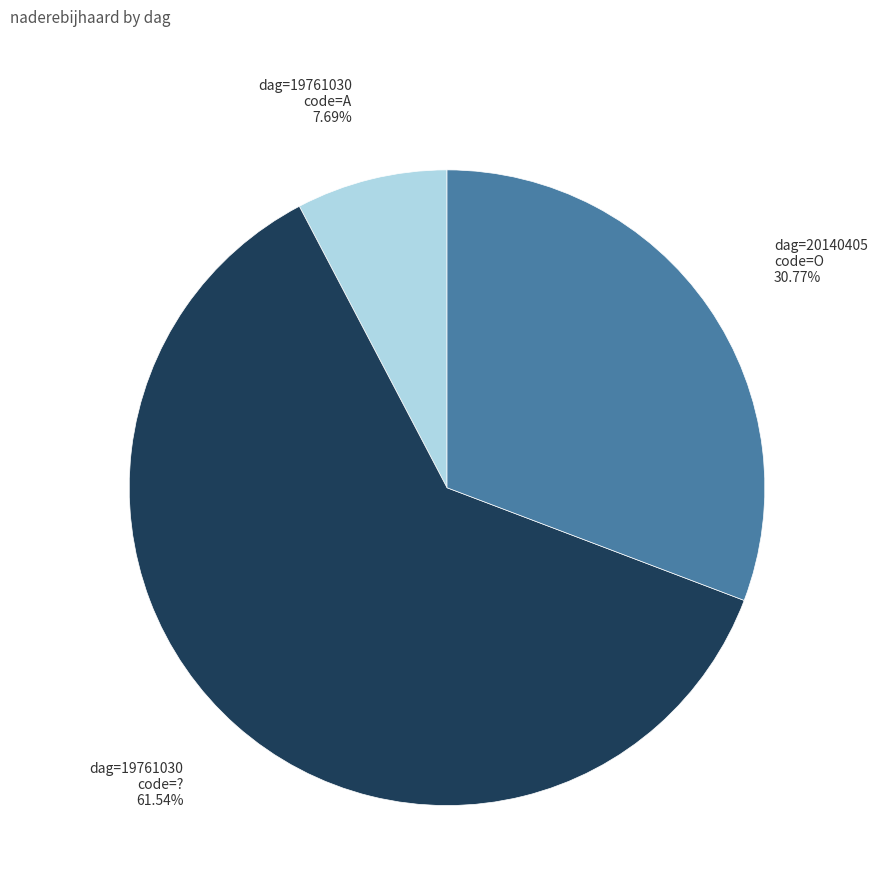

Between dag=19761030 code=A and dag=20140405 code=O, which is larger?

dag=20140405 code=O